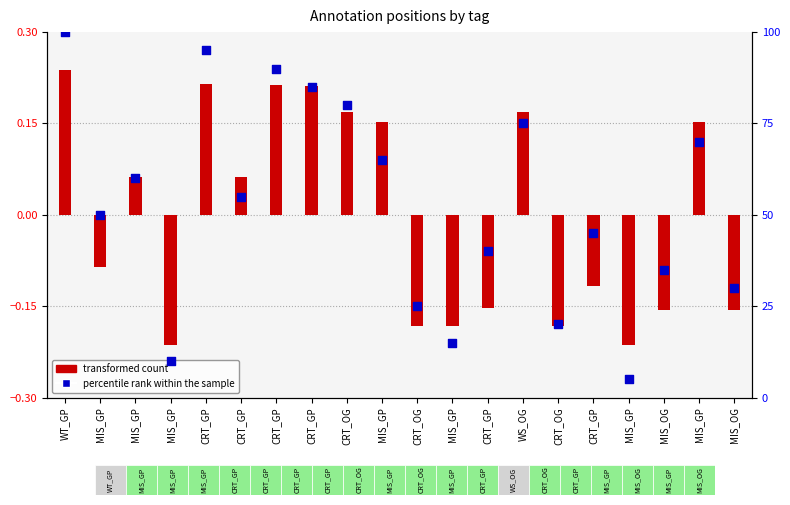

Which series reaches the maximum Y coordinate?

percentile rank within the sample